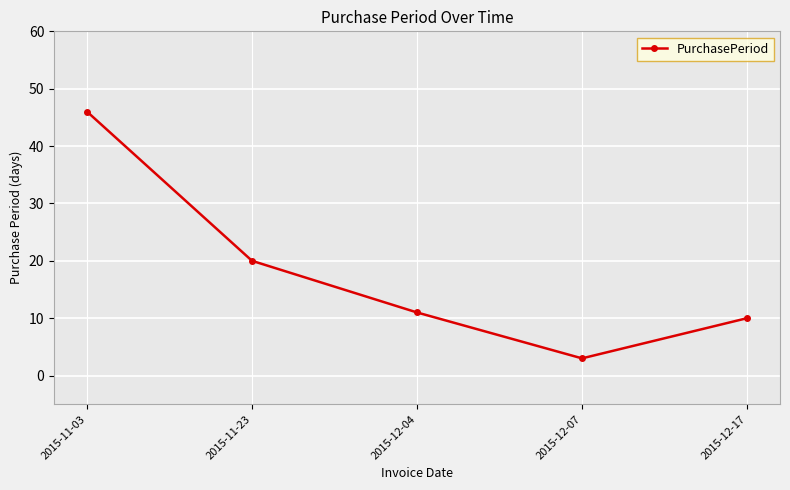

What is the label of the 4th point from the left?

2015-12-07